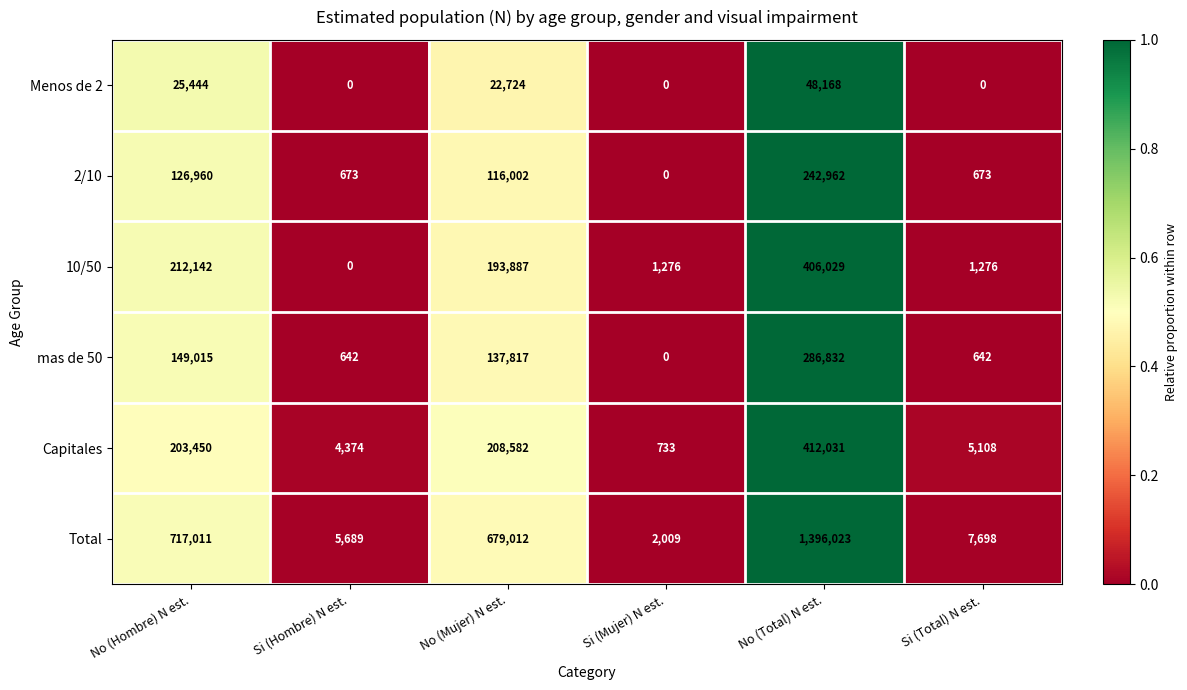

Is it true that Capitales equals 336229 at No (Hombre) N est.?

False